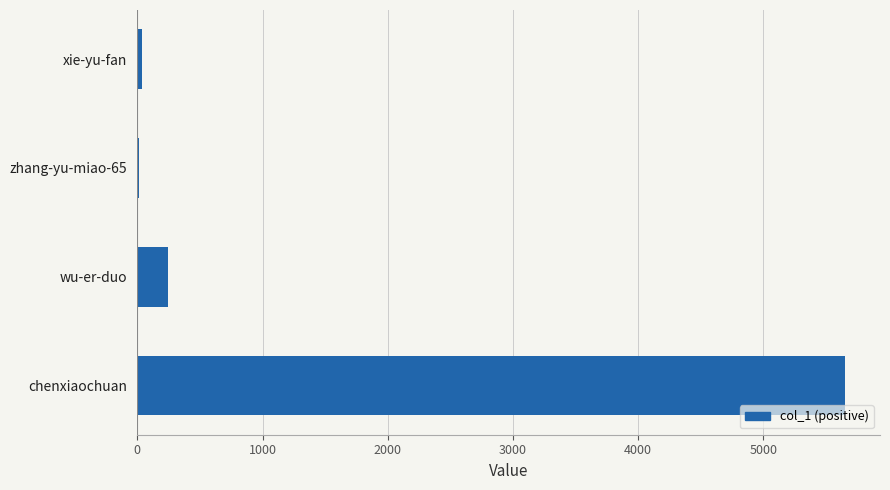

Are the bars grouped side by side (vs. stacked)?

No